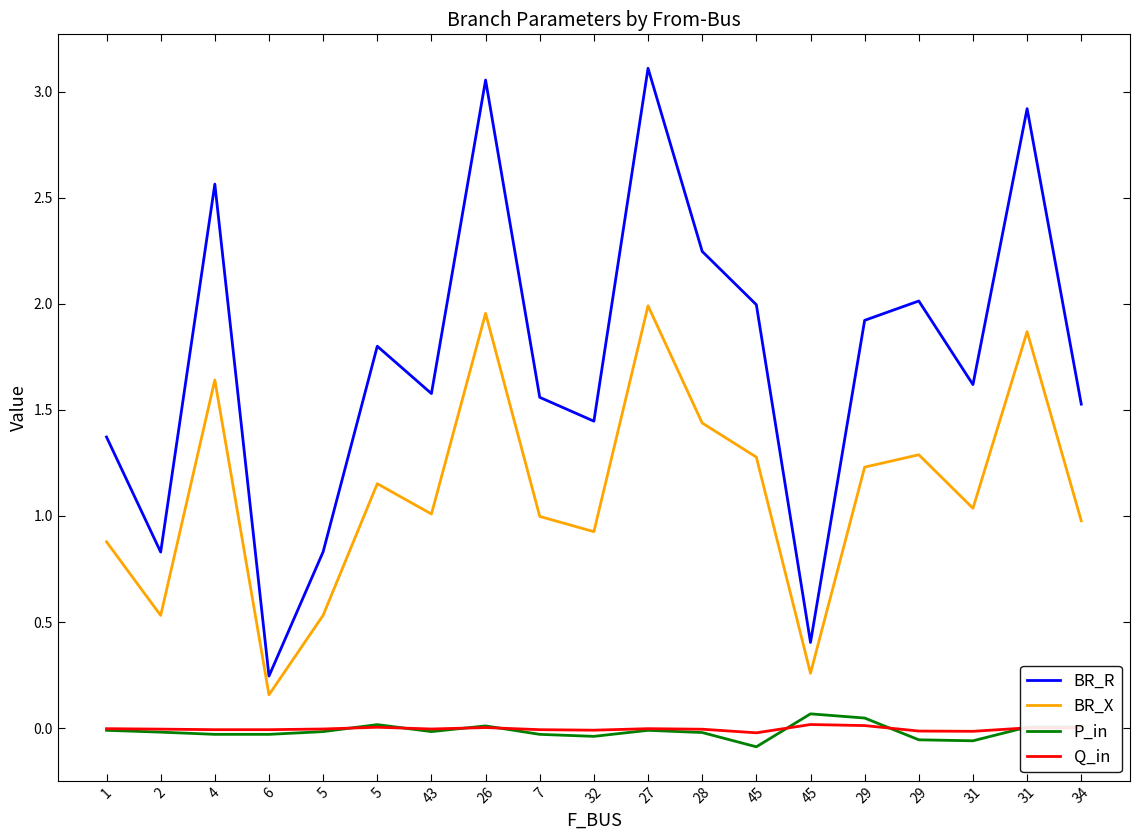

How many times do Q_in and P_in cross each other?

7